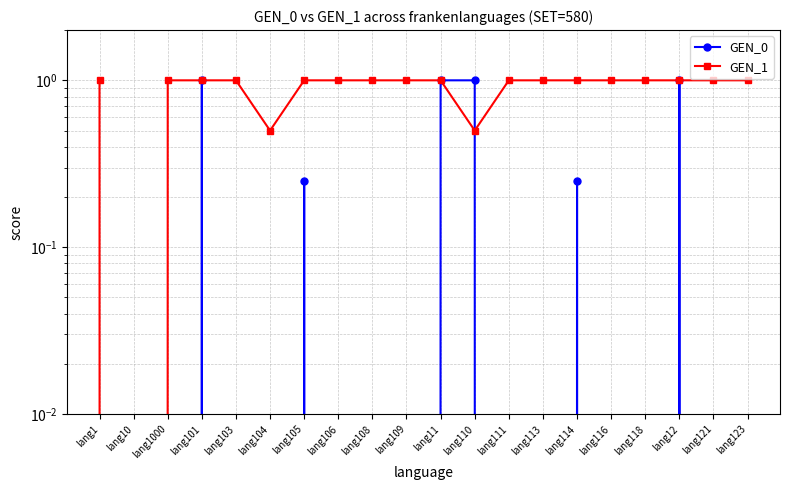

How many distinct data groups are displayed?

2